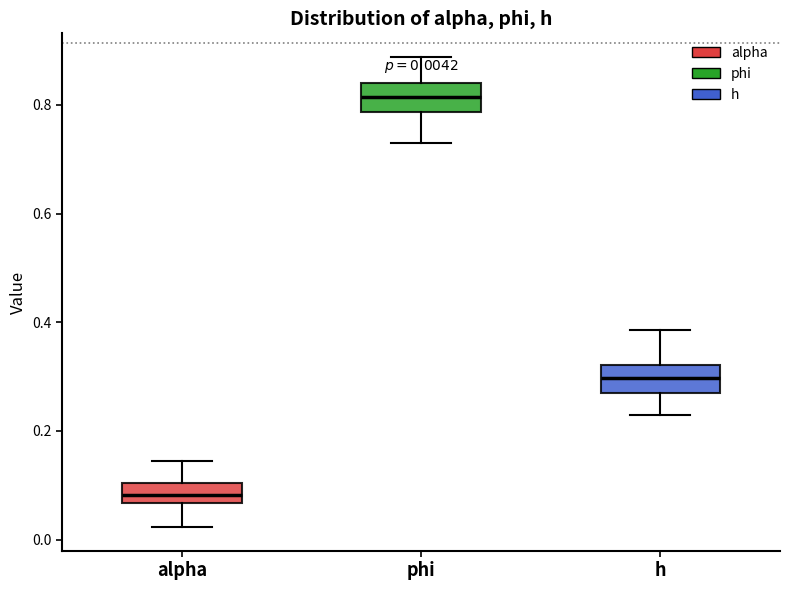

Which box has the highest median line?

phi